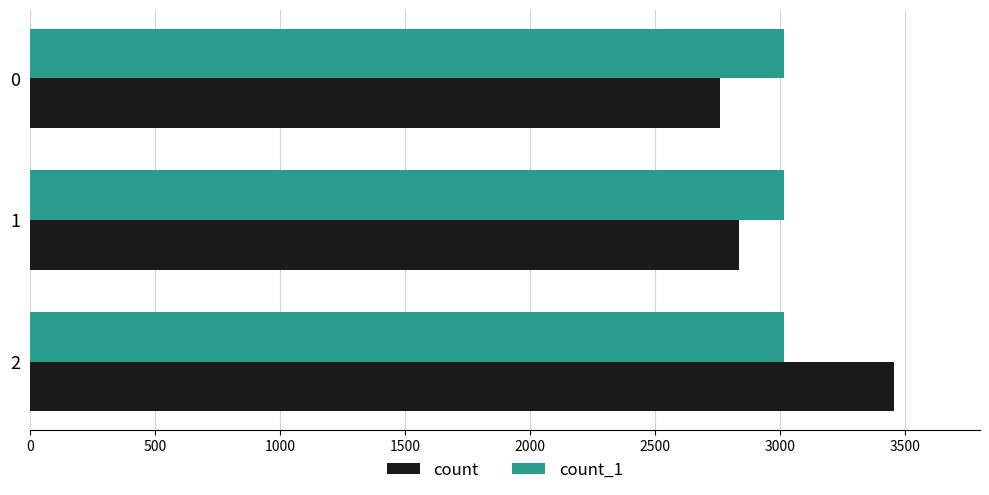

Which series changed the most between 2 and 0?

count